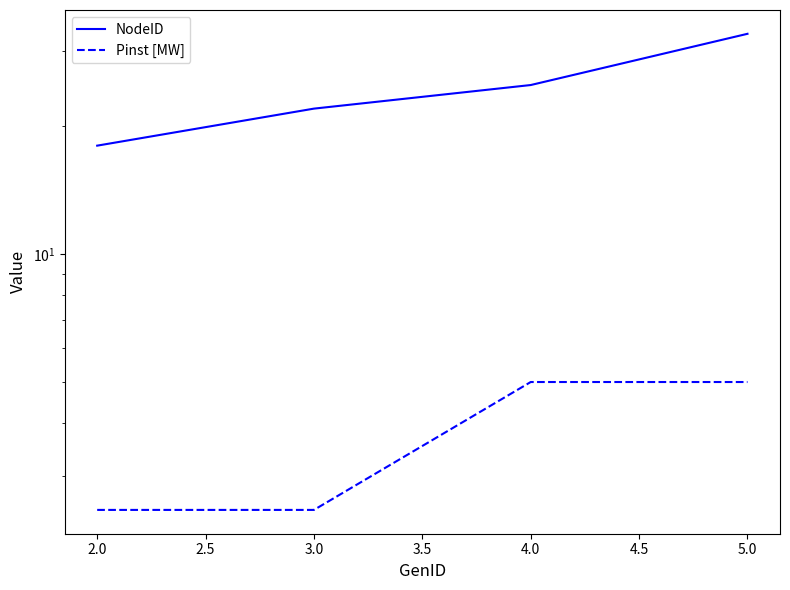

True or false: NodeID has more than 1 points higher than both neighbors.

False